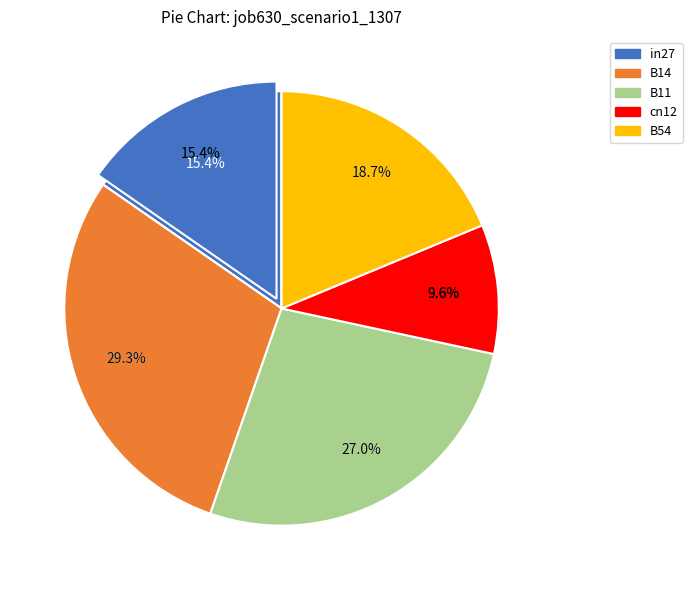

Is there any slice that represents more than half of the pie?

No